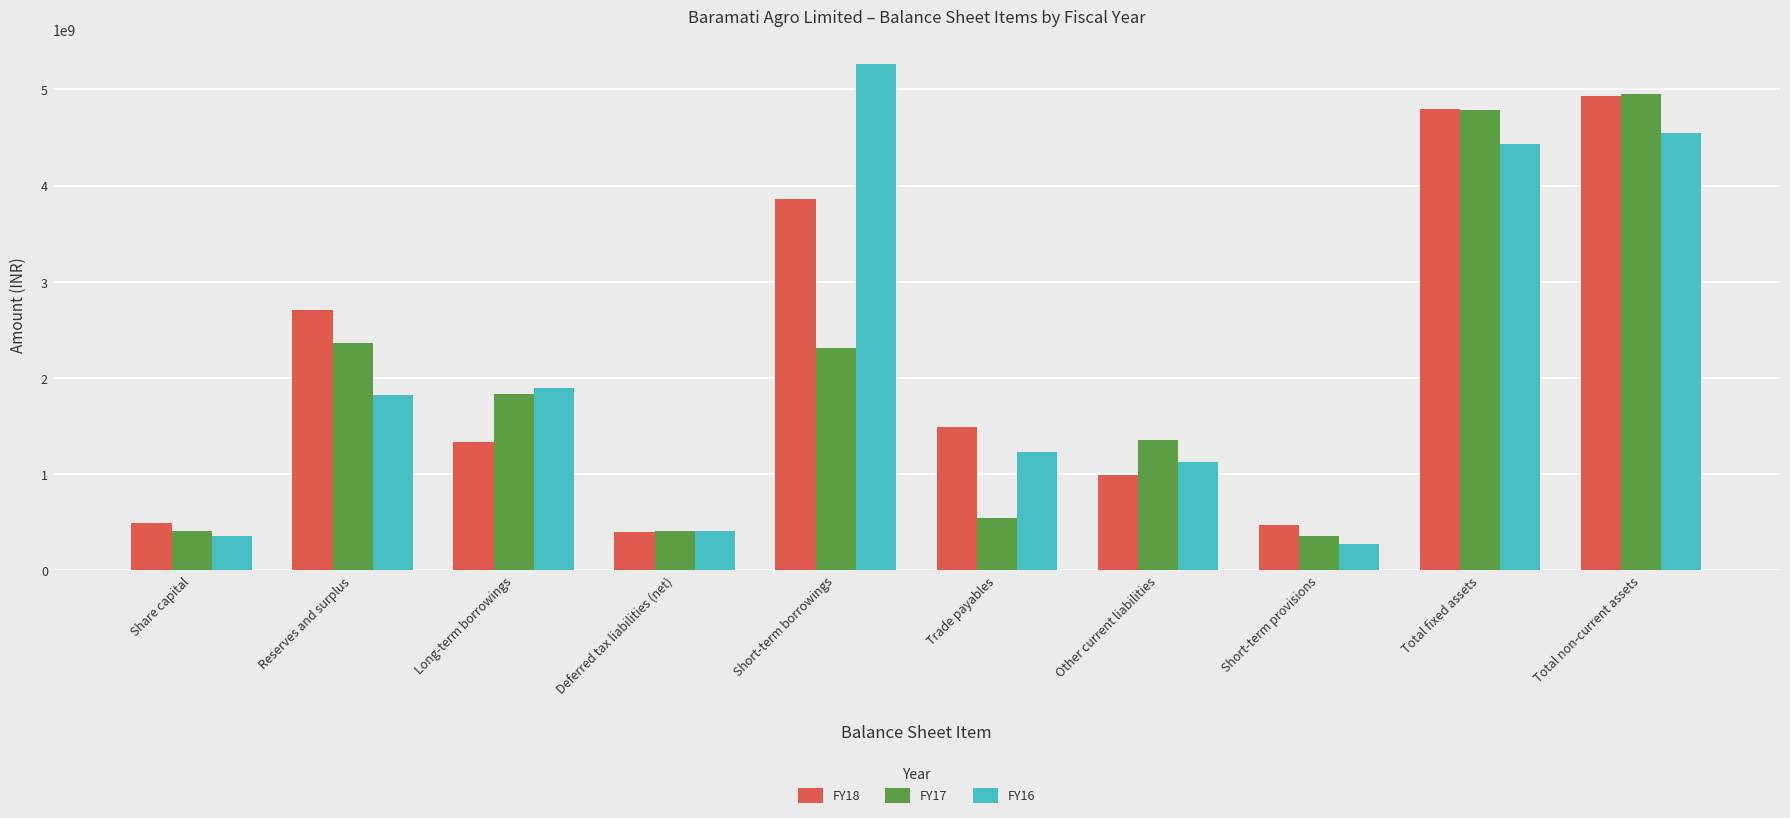

Which label corresponds to the smallest value in the chart?

Short-term provisions